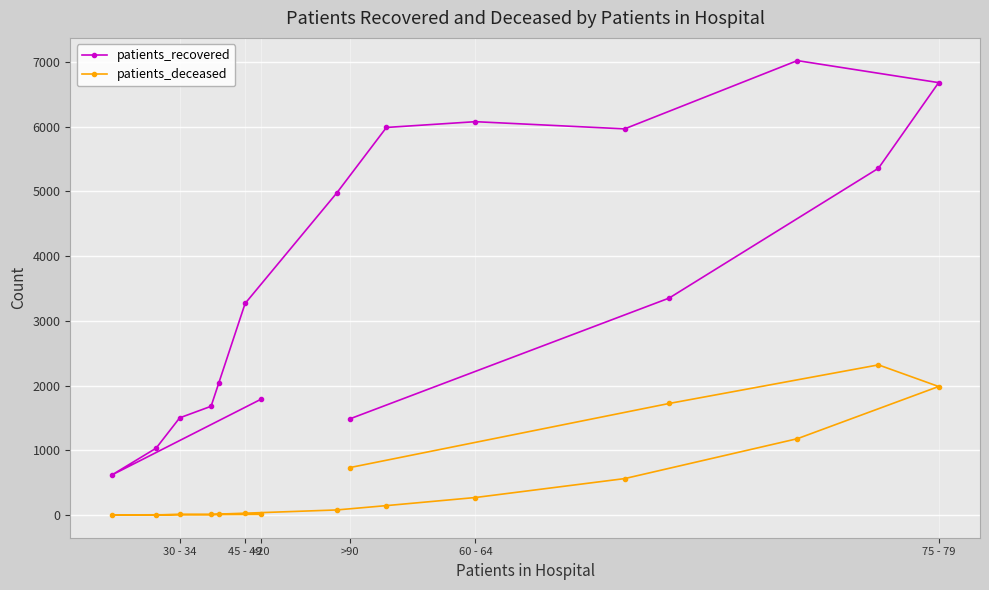

Which series has the widest spread of values?

patients_recovered